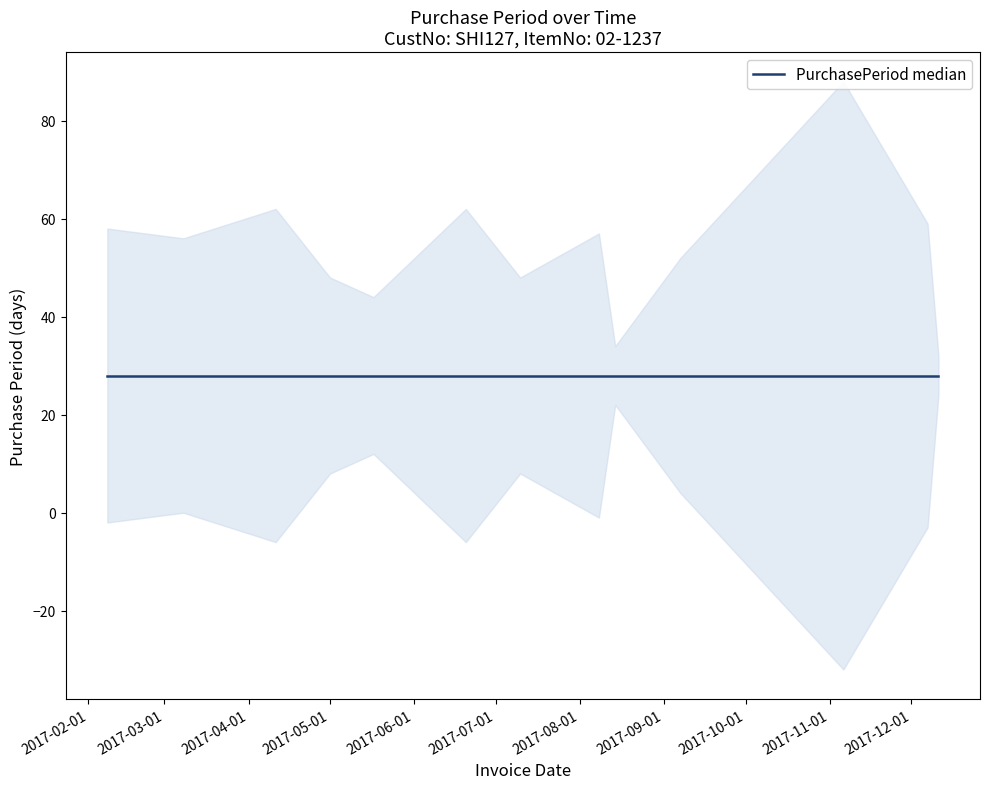

Rank the categories by value from lowest to highest.

2017-12-11, 2017-08-14, 2017-05-17, 2017-05-01, 2017-07-10, 2017-09-07, 2017-03-08, 2017-08-08, 2017-02-08, 2017-12-07, 2017-04-11, 2017-06-20, 2017-11-06